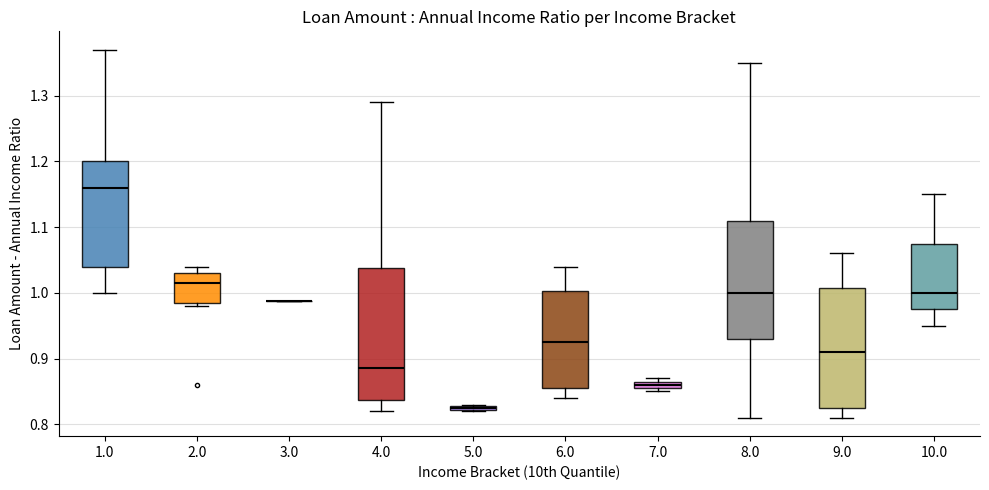

Comparing the boxes themselves (not the whiskers), which one is the tallest?

4.0